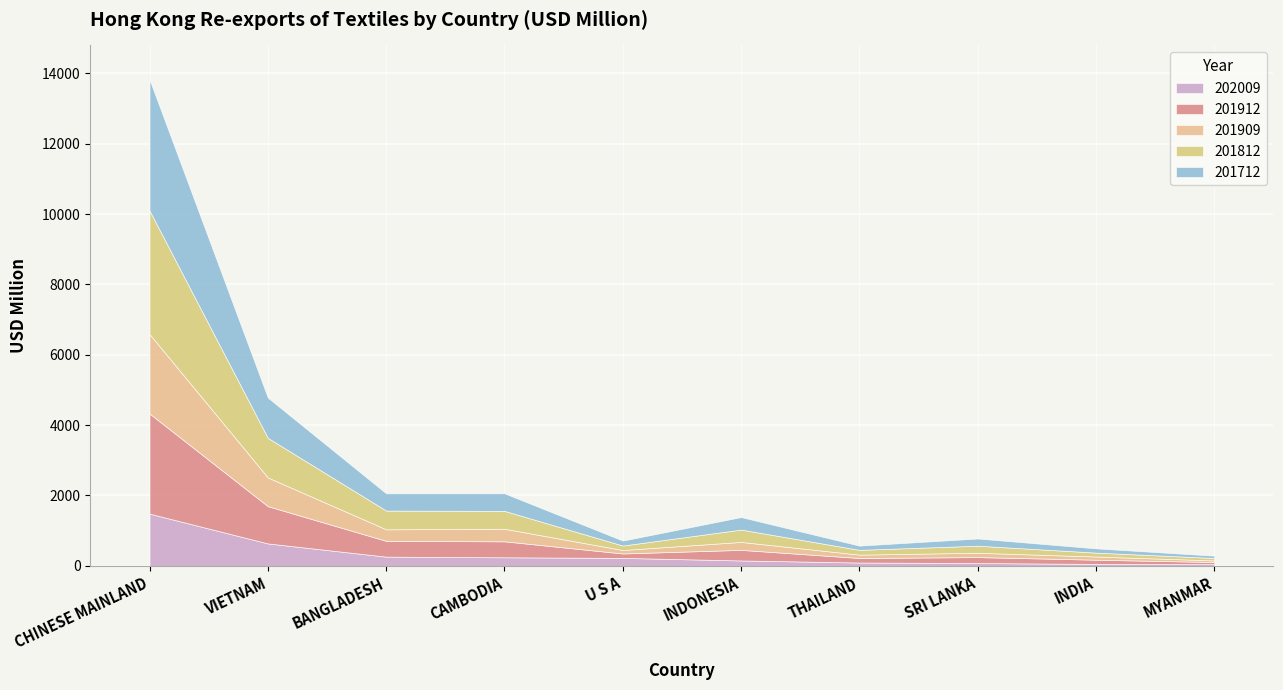

At which category is the sum across all series the highest?

CHINESE MAINLAND